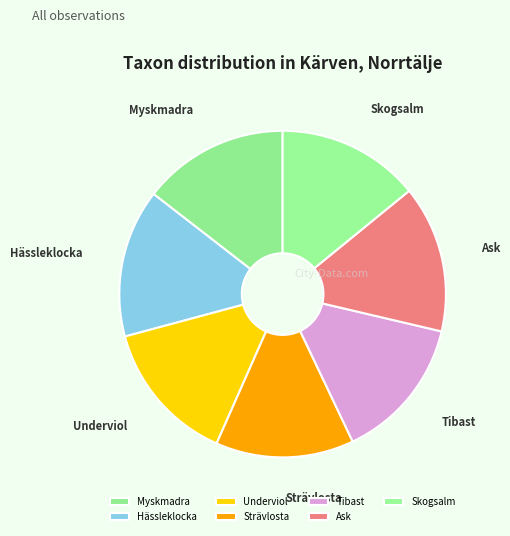

What is the ratio of the value at Myskmadra to the value at Tibast?

1.0